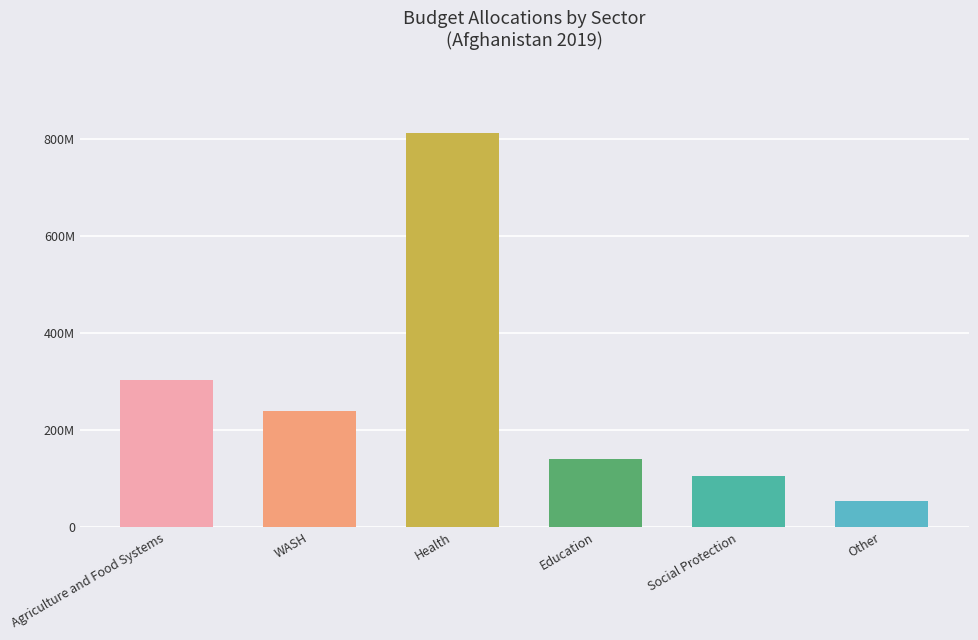

Are the bars horizontal?

No